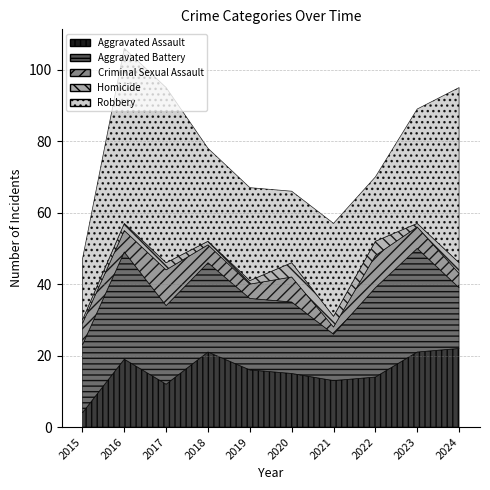

The Criminal Sexual Assault series shows 4 at 2024. True or false?

True